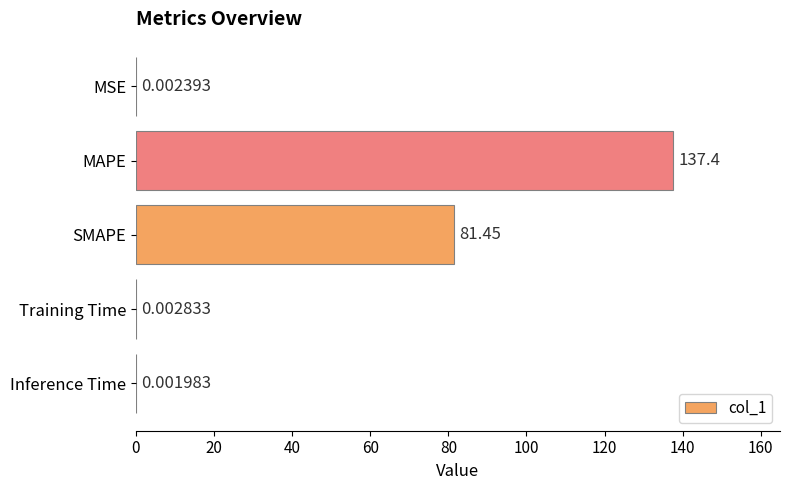

Are the bars grouped side by side (vs. stacked)?

No